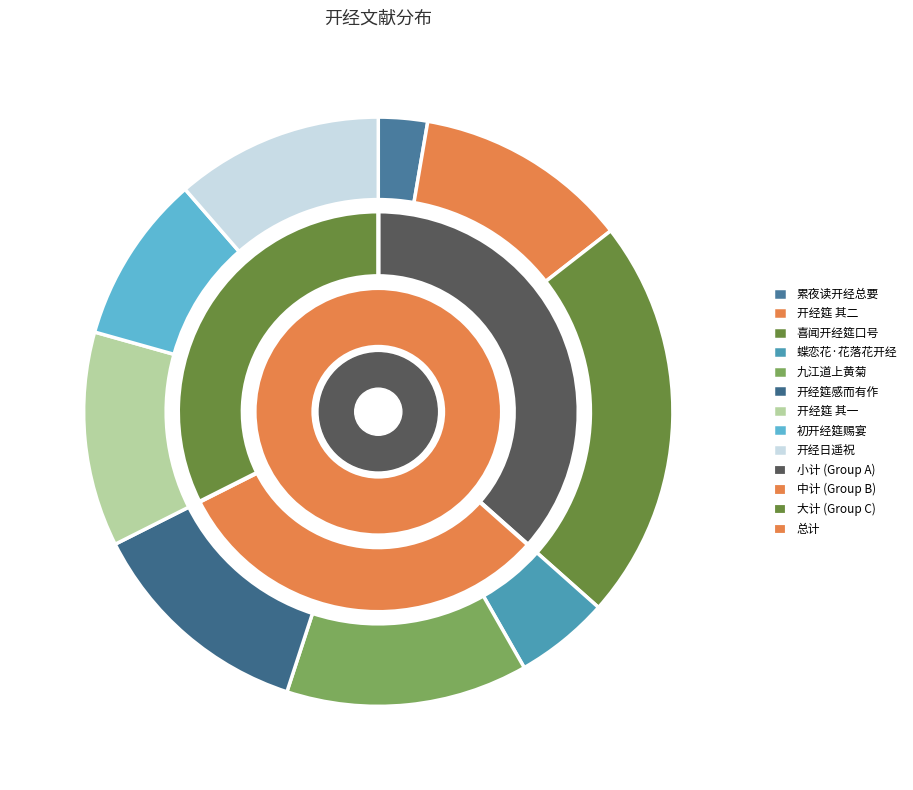

To the nearest percent, what is the difference between the 三月十二日肇开经筵岳以翰林旧僚叨侍讲读荐蒙燕赉感而有作 and 蝶恋花·花落花开经已惯 slice percentages?

7%